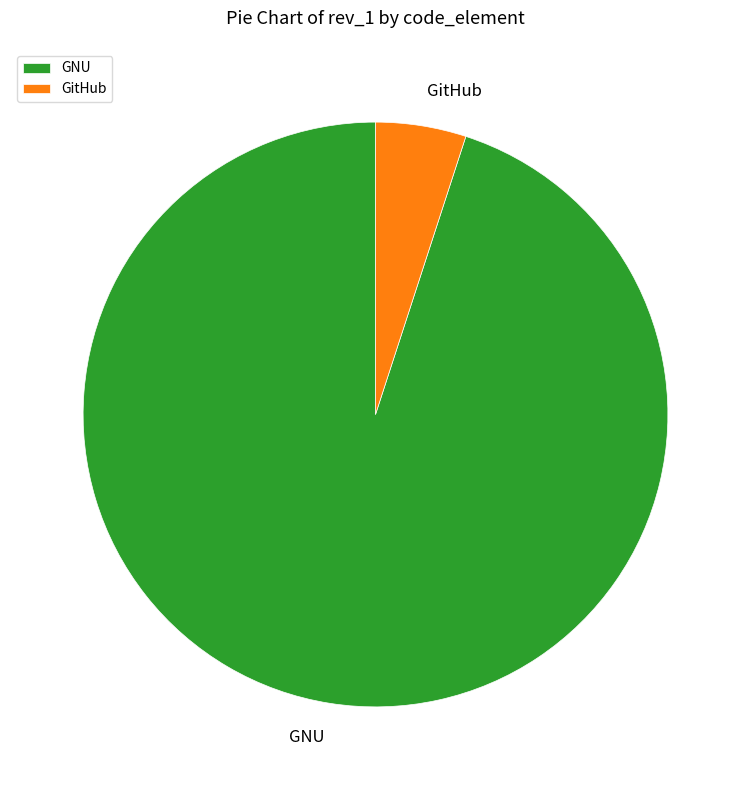

Rank the categories by value from lowest to highest.

GitHub, GNU